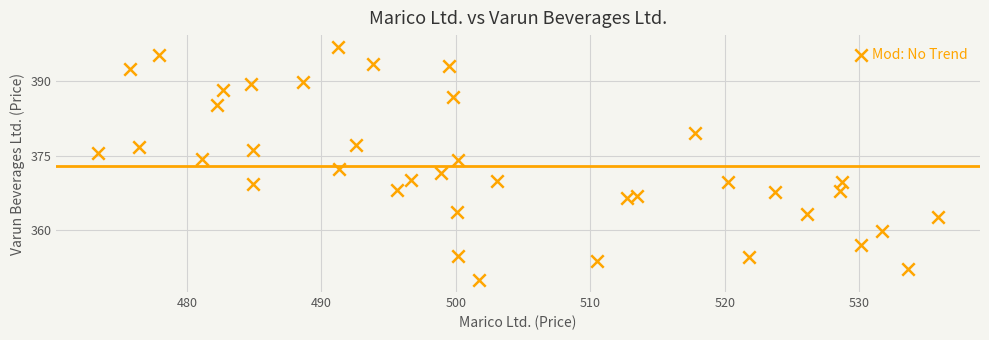

What is the range of X values (max minus min)?

62.4